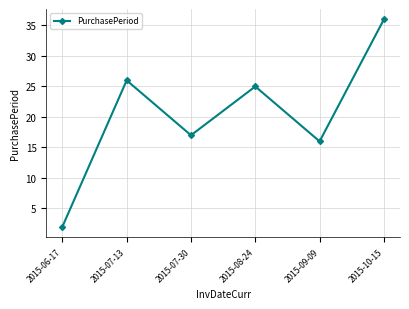

What is the average value?

20